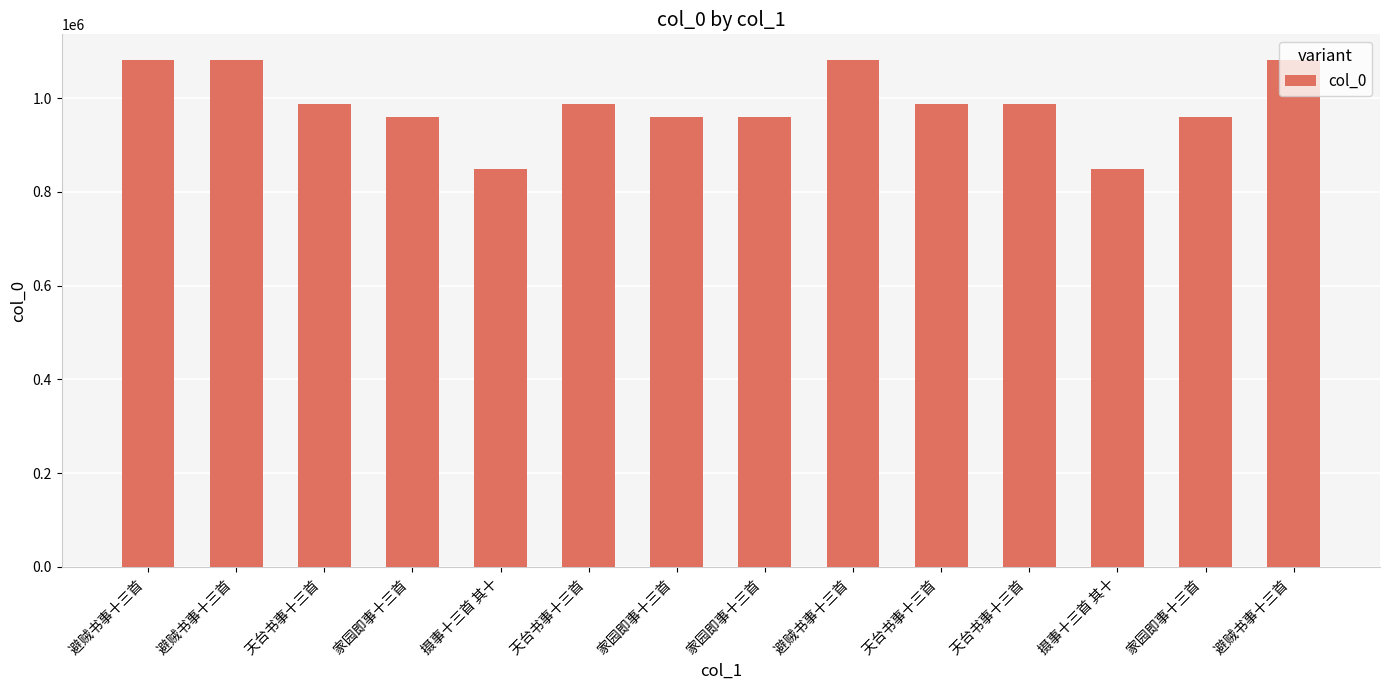

The chart shows a value of 988557 at 天台书事十三首 . True or false?

True